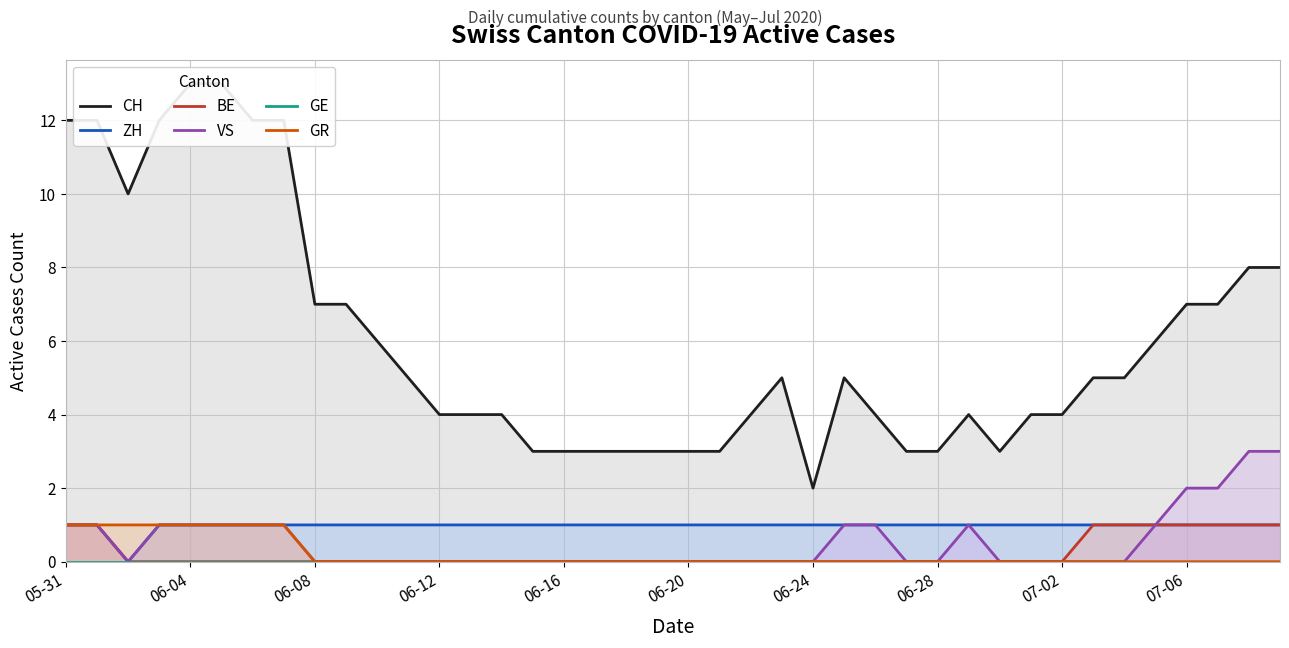

At how many categories does at least one series exceed 9?

8